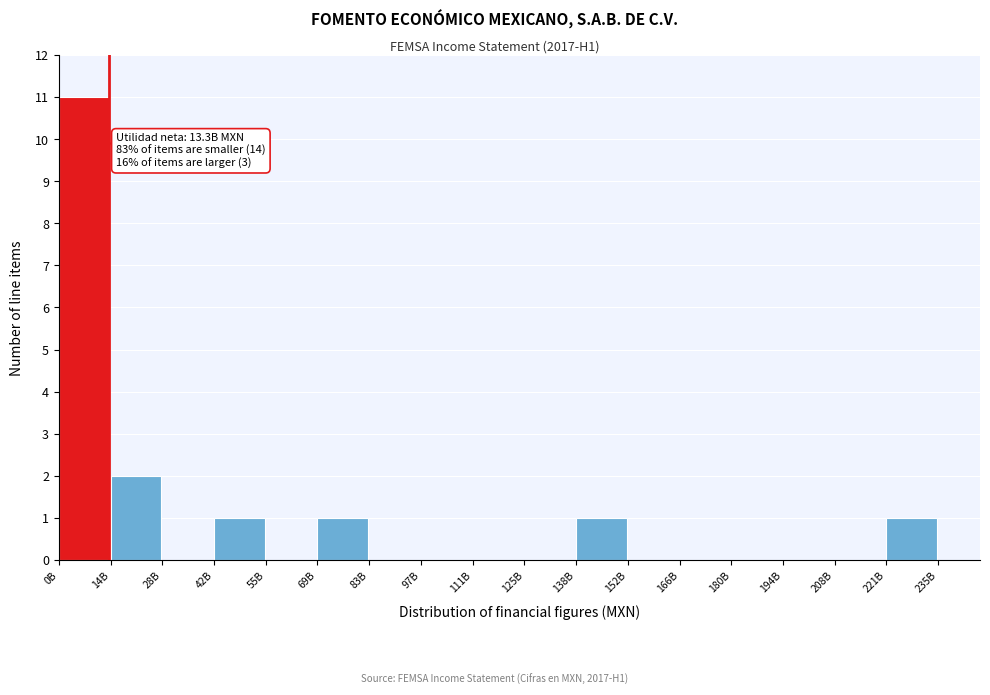

Reading right to left, extract all data points from this chart.

221B=1	208B=0	194B=0	180B=0	166B=0	152B=0	138B=1	125B=0	111B=0	97B=0	83B=0	69B=1	55B=0	42B=1	28B=0	14B=2	0B=11